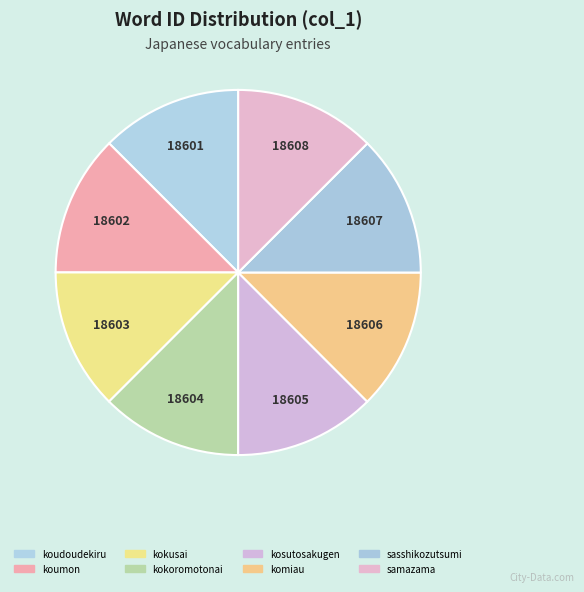

True or false: kokusai accounts for 3% of the total.

False